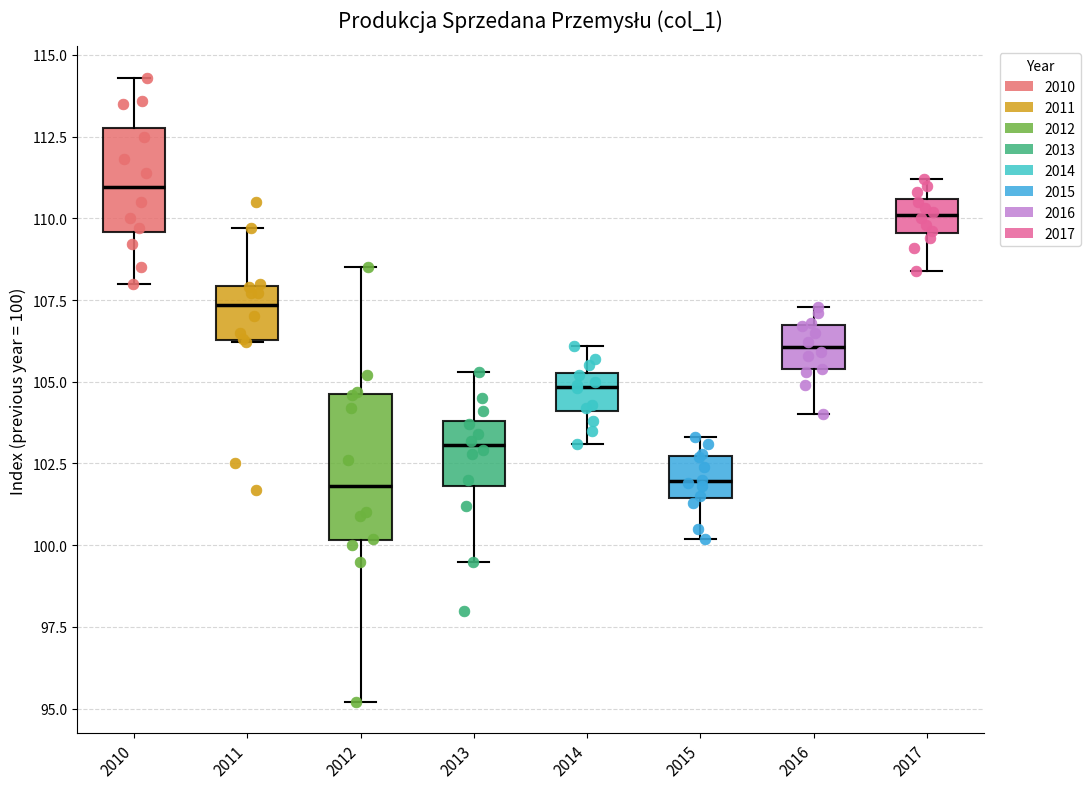

Reading left to right, read every box against the y-axis: the position of its median line, the range the box covers, and the ends of its whiskers. The values are not printed on the chart, so give them approximately, as read against the axis.

2010: median 111.0, box 109.5 to 113.0, whiskers 108.0 to 114.5
2011: median 107.5, box 106.5 to 108.0, whiskers 106.0 to 109.5
2012: median 102.0, box 100.0 to 104.5, whiskers 95.0 to 108.5
2013: median 103.0, box 102.0 to 104.0, whiskers 99.5 to 105.5
2014: median 105.0, box 104.0 to 105.5, whiskers 103.0 to 106.0
2015: median 102.0, box 101.5 to 102.5, whiskers 100.0 to 103.5
2016: median 106.0, box 105.5 to 106.5, whiskers 104.0 to 107.5
2017: median 110.0, box 109.5 to 110.5, whiskers 108.5 to 111.0